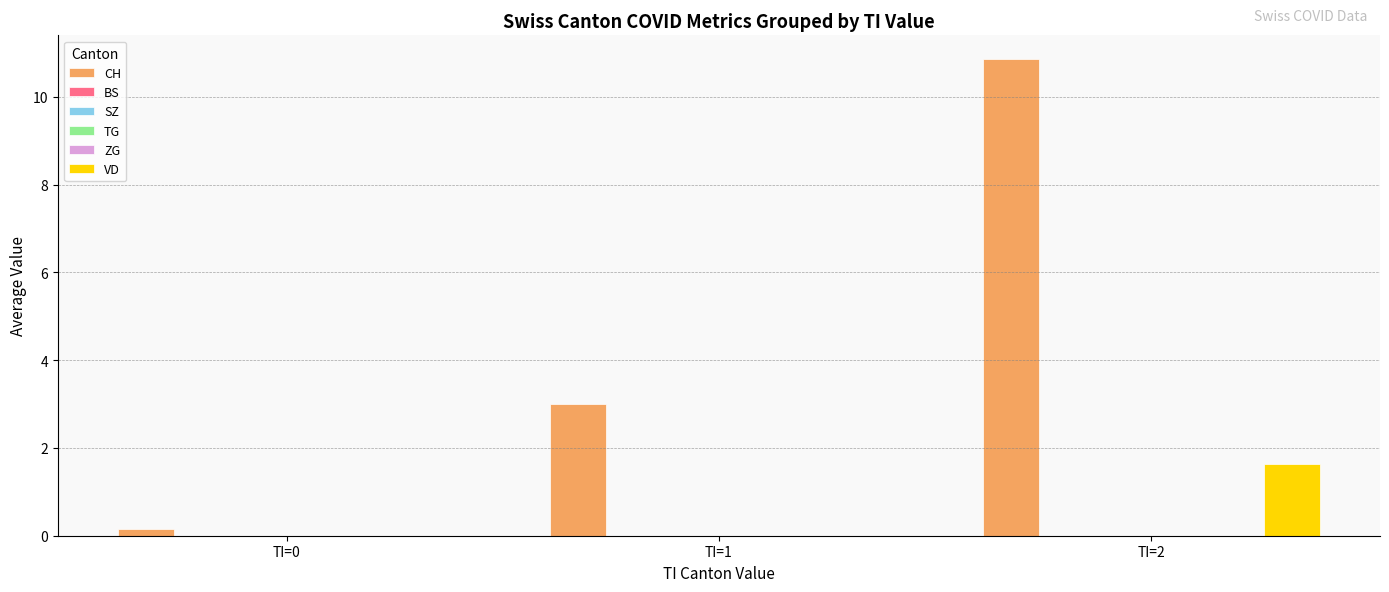

Which series has the widest spread of values?

CH